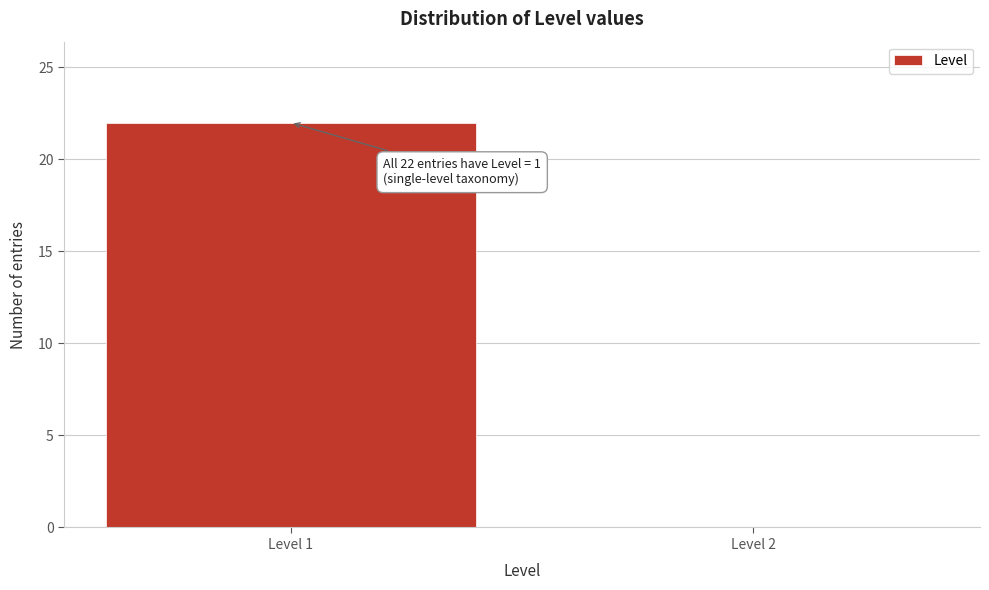

Reading right to left, what are all the values shown in this chart?

Level 2=0	Level 1=22